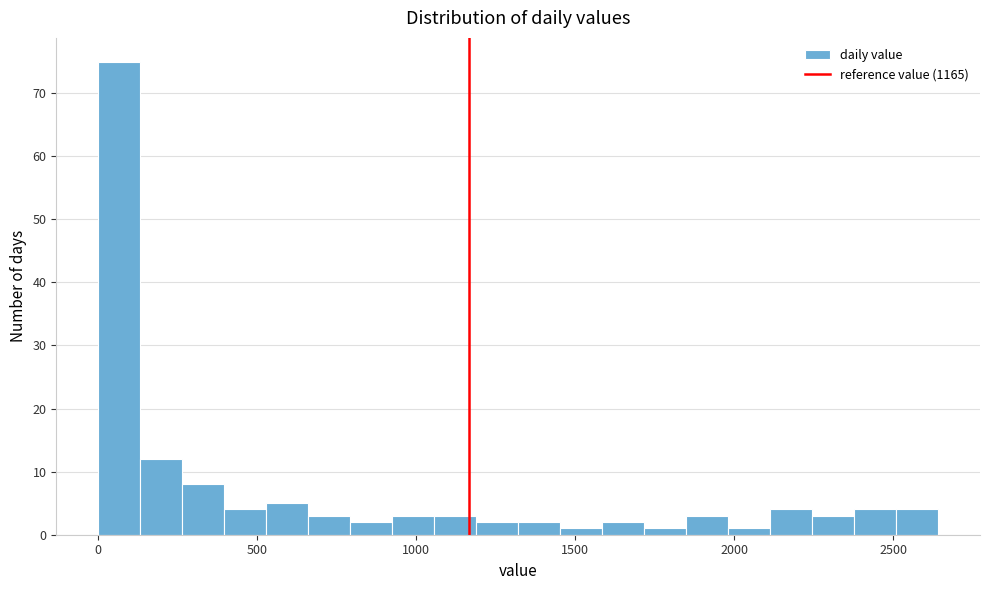

Read against the x-axis, roughly where is the centre of the tallest bar?

50